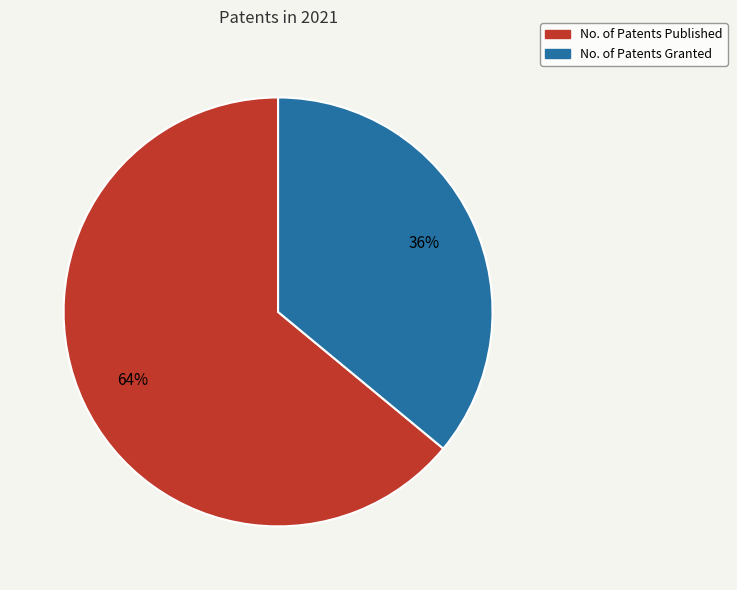

Is the sum of No. of Patents Published and No. of Patents Granted greater than half?

Yes